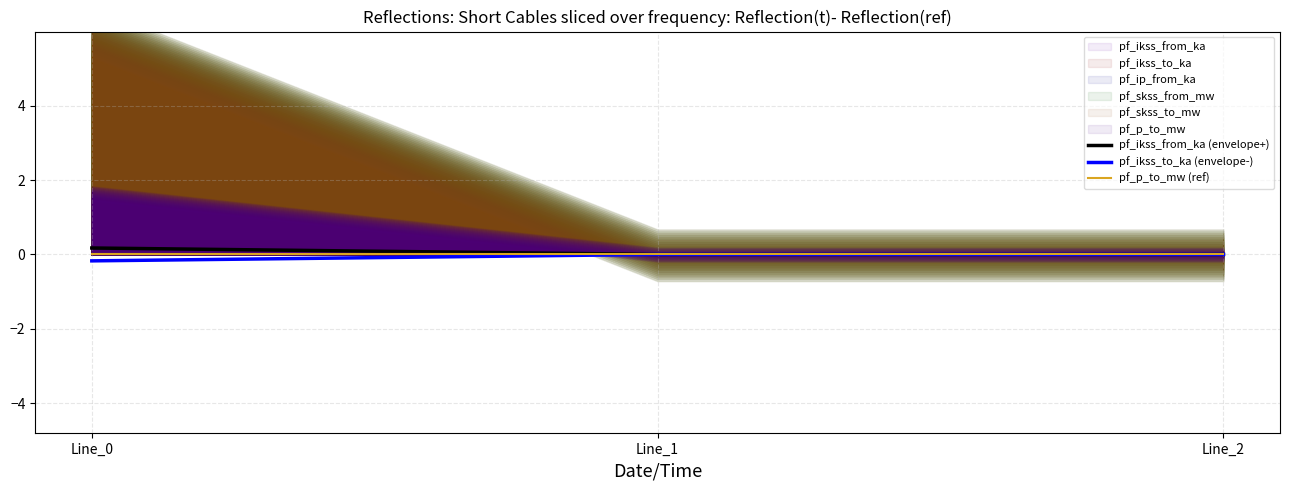

Reading right to left, list all the values displayed in this chart.

pf_ikss_from_ka (envelope+): Line_2=0.0	Line_1=0.0	Line_0=0.2
pf_ikss_to_ka (envelope-): Line_2=-0.0	Line_1=-0.0	Line_0=-0.2
pf_p_to_mw (ref): Line_2=0.0	Line_1=0.0	Line_0=0.0